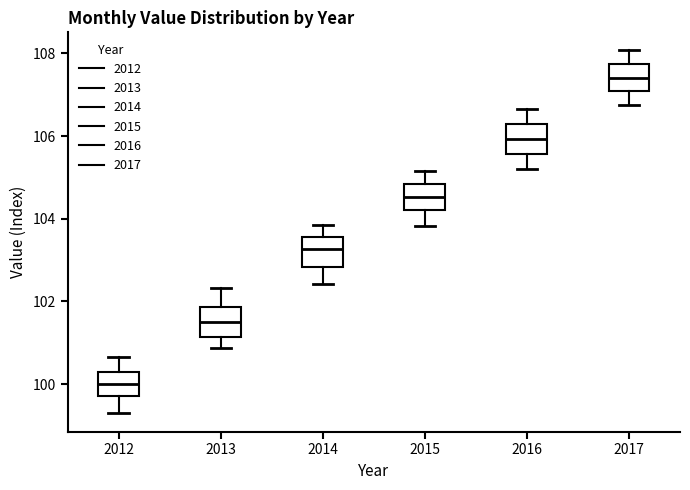

Reading left to right, transcribe this box plot: for each box, give where its median line is, the range the box spans, and where its two whiskers end, as read against the y-axis. The values are not printed on the chart, so give them approximately, as read against the axis.

2012: median 100.0, box 99.8 to 100.4, whiskers 99.2 to 100.6
2013: median 101.6, box 101.2 to 101.8, whiskers 100.8 to 102.4
2014: median 103.2, box 102.8 to 103.6, whiskers 102.4 to 103.8
2015: median 104.6, box 104.2 to 104.8, whiskers 103.8 to 105.2
2016: median 106.0, box 105.6 to 106.2, whiskers 105.2 to 106.6
2017: median 107.4, box 107.0 to 107.8, whiskers 106.8 to 108.0